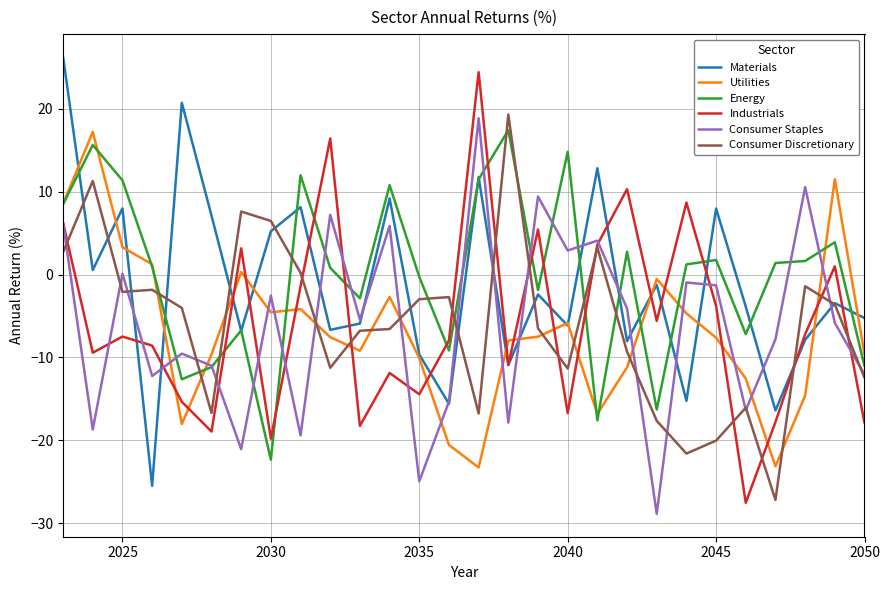

What is the minimum value shown in the chart?

-28.9